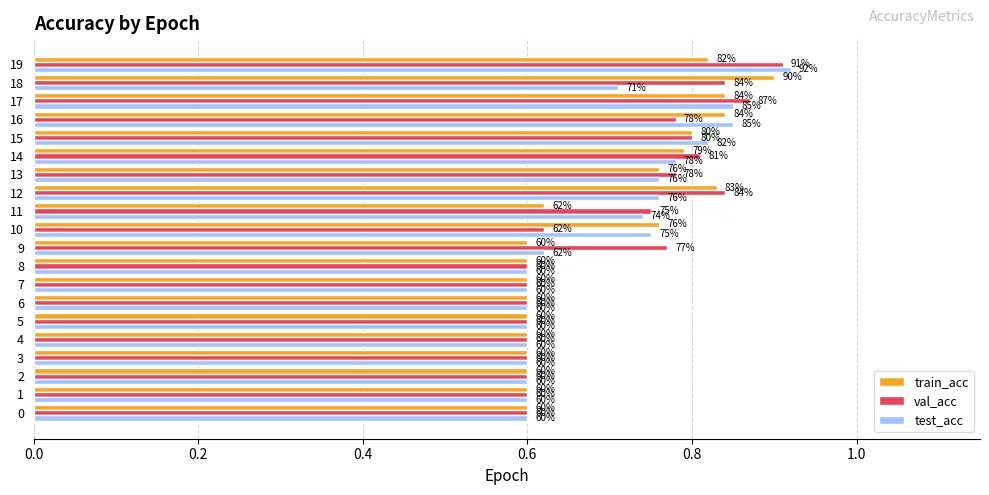

Which has a higher value, 15 or 16?

16